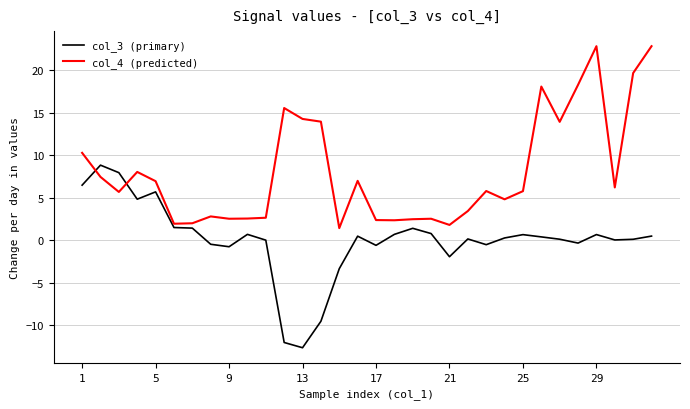

Rank the series by their average value, from highest to lowest.

col_4 (predicted), col_3 (primary)